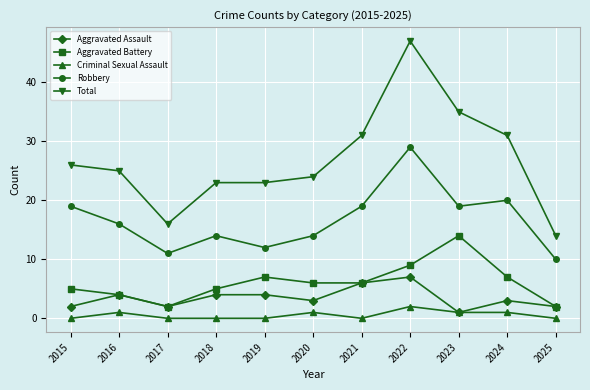

What is the sum of the Robbery values at 2015 and 2020?

33